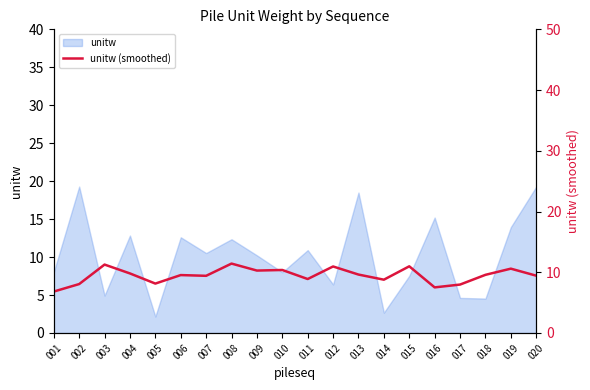

The value at 008 is 16.9. True or false?

False